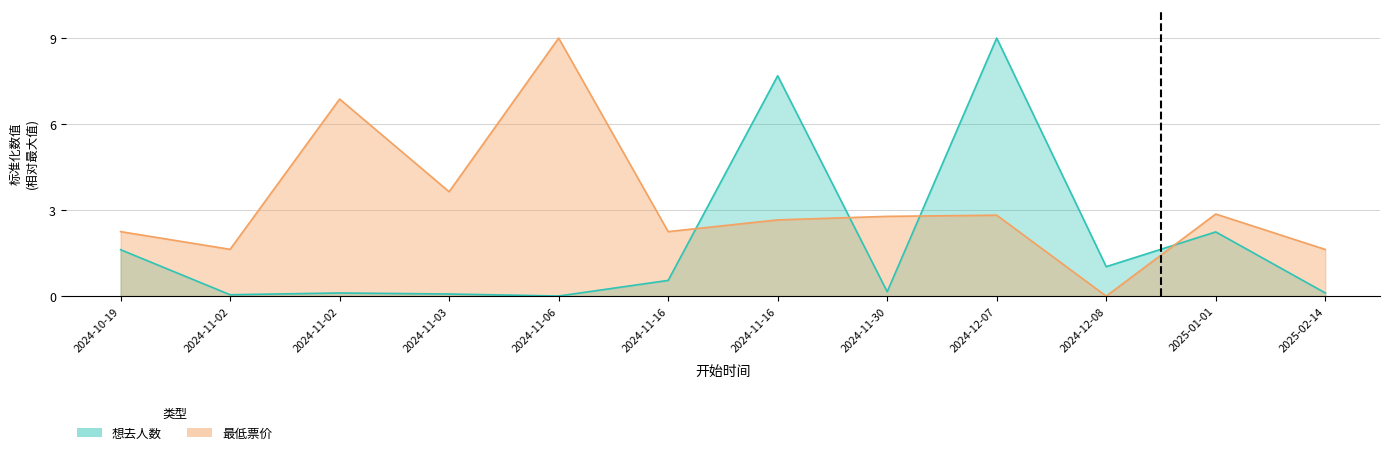

What is the value of the 最低票价 point at the 7th from the left?

2.2